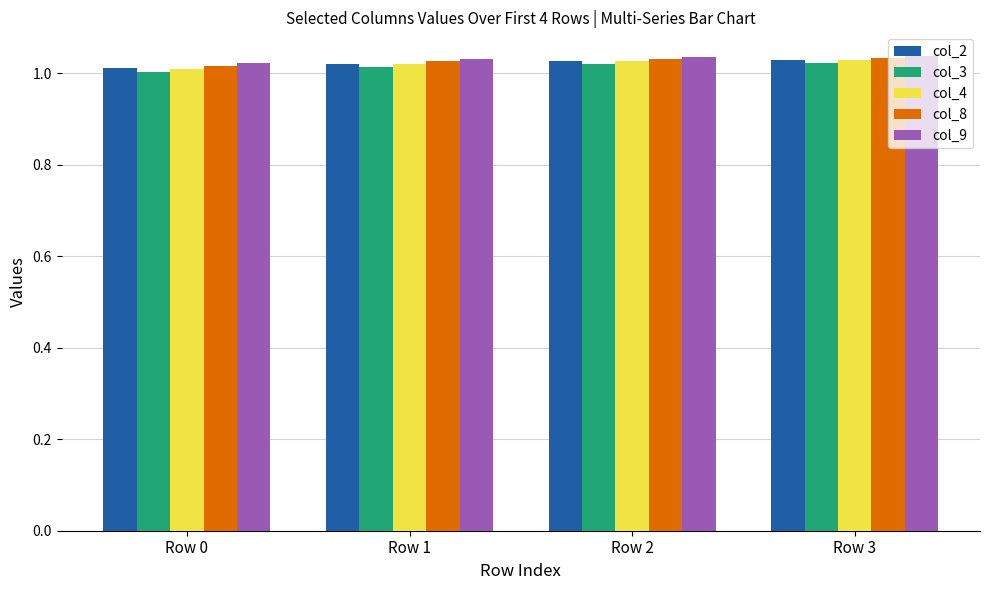

What is the sum of the col_2 values at Row 1 and Row 2?

2.0